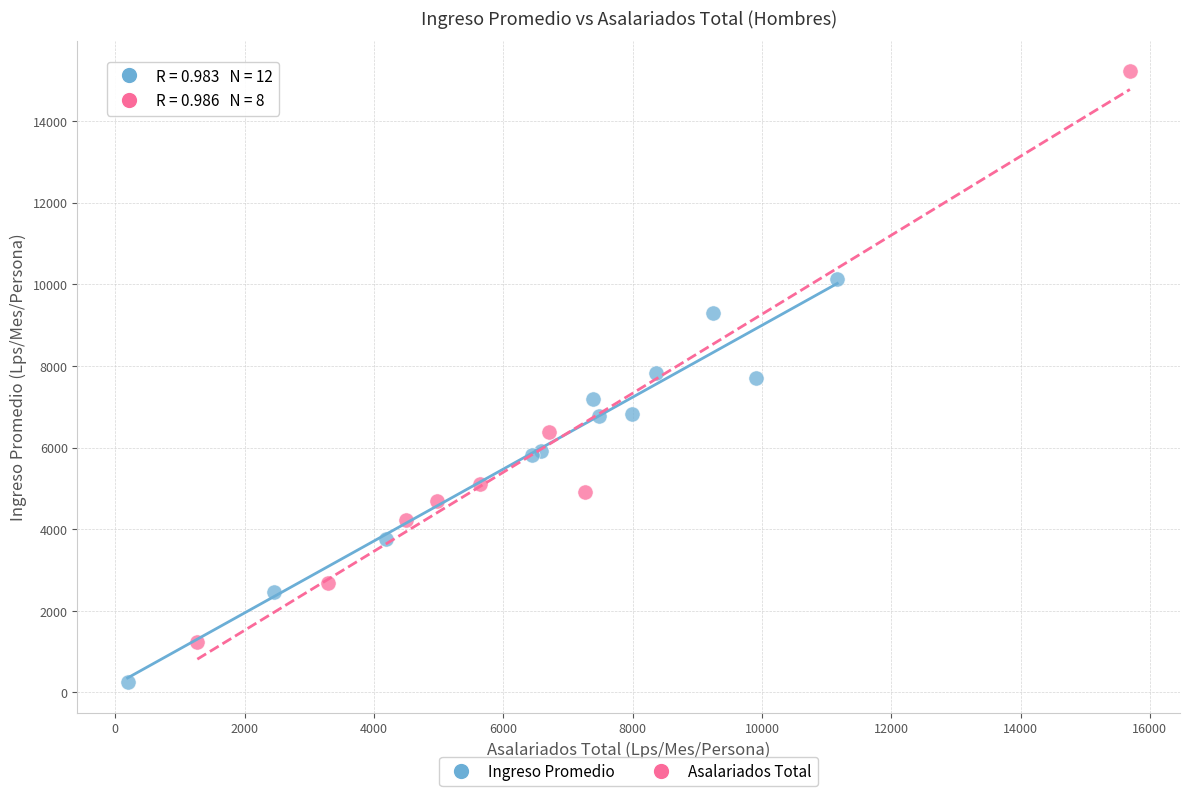

Which series reaches the maximum Y coordinate?

Asalariados Total